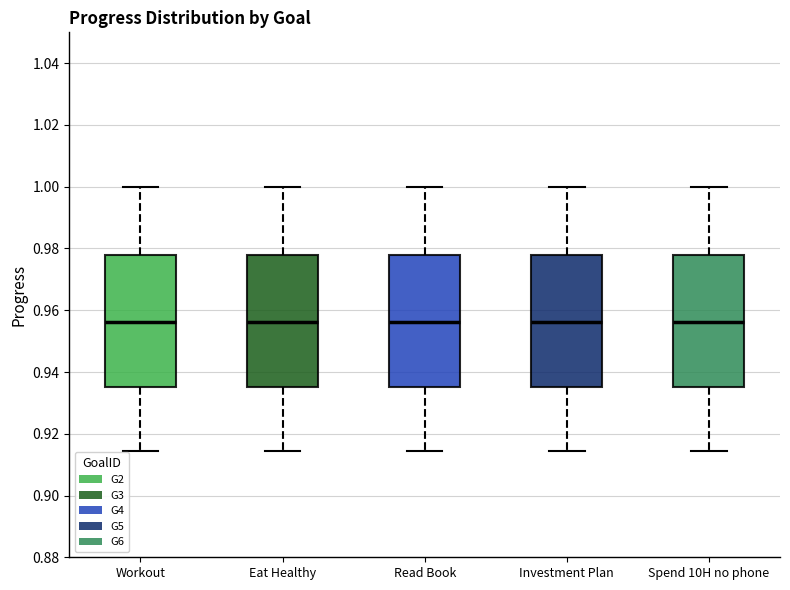

Reading left to right, transcribe this box plot: for each box, give where its median line is, the range the box spans, and where its two whiskers end, as read against the y-axis. The values are not printed on the chart, so give them approximately, as read against the axis.

Workout: median 0.956, box 0.936 to 0.978, whiskers 0.914 to 1.000
Eat Healthy: median 0.956, box 0.936 to 0.978, whiskers 0.914 to 1.000
Read Book: median 0.956, box 0.936 to 0.978, whiskers 0.914 to 1.000
Investment Plan: median 0.956, box 0.936 to 0.978, whiskers 0.914 to 1.000
Spend 10H no phone: median 0.956, box 0.936 to 0.978, whiskers 0.914 to 1.000